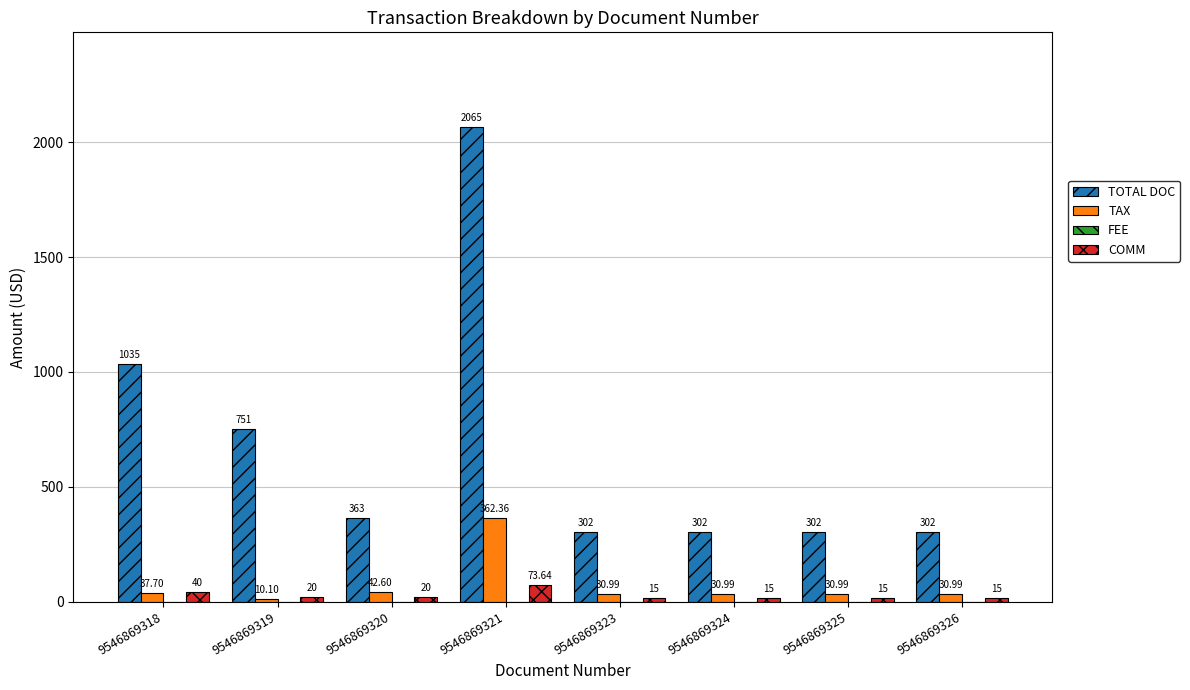

Which series has the largest total across all categories?

TOTAL DOC